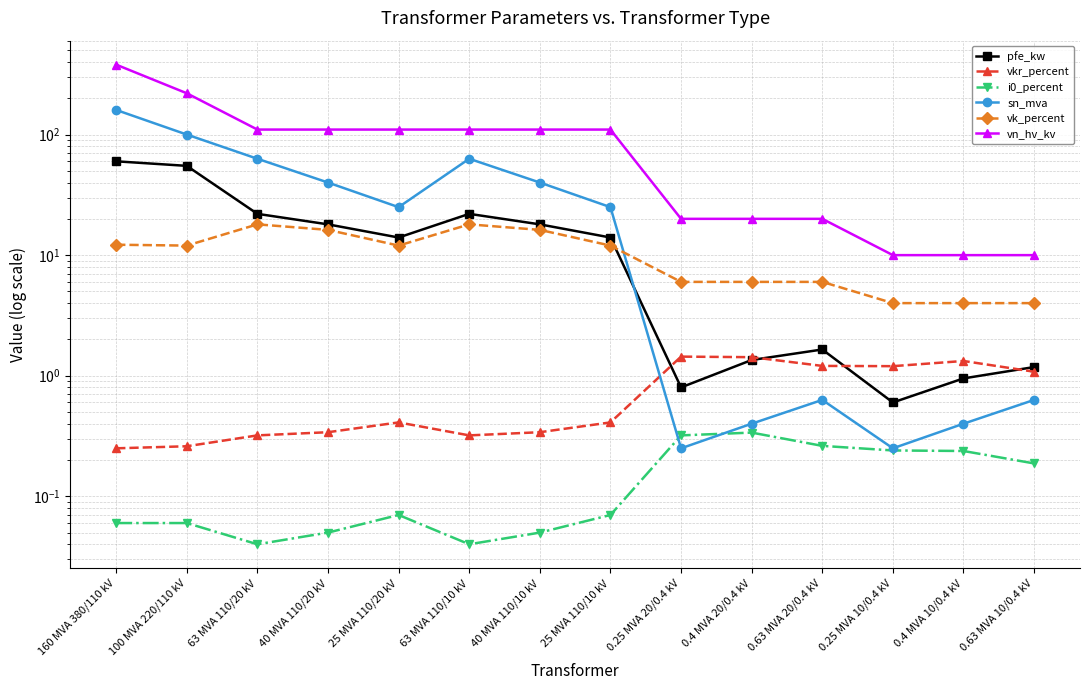

The vkr_percent series shows 0.4 at 0.63 MVA 10/0.4 kV. True or false?

False